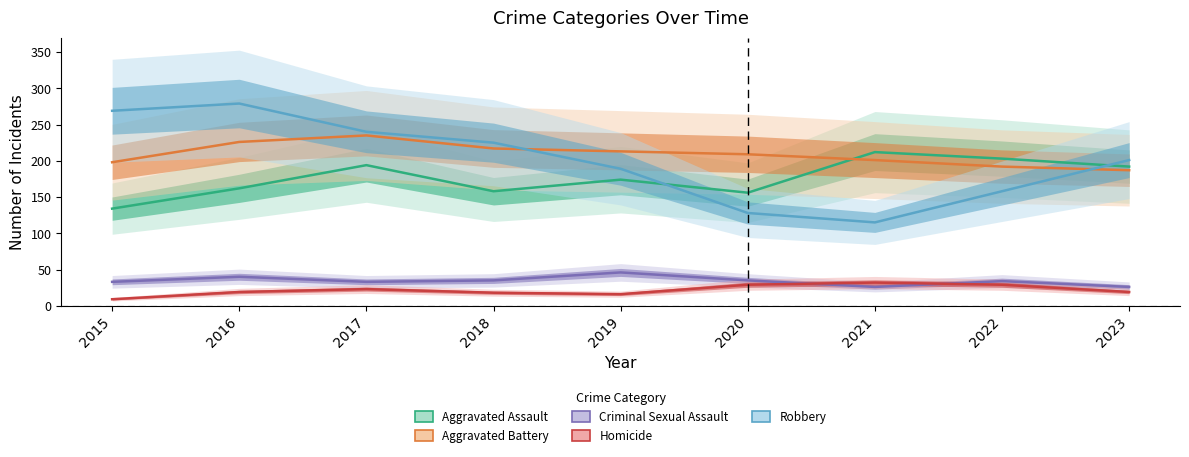

What is the average value of the Robbery series?

200